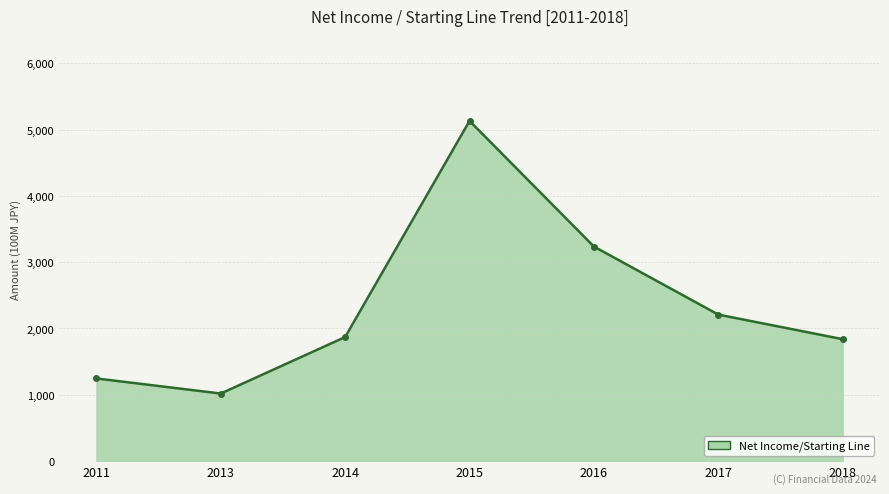

Which has a higher value, 2017 or 2018?

2017